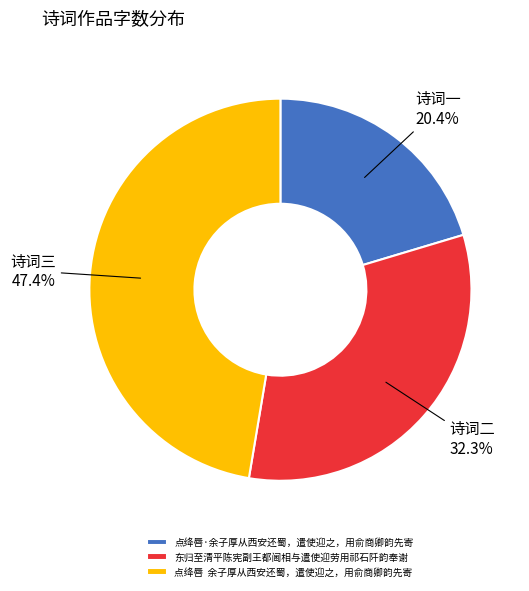

What percentage is the 东归至清平陈宪副王都阃相与遣使迎劳用祁石阡韵奉谢 slice, to the nearest percent?

32%